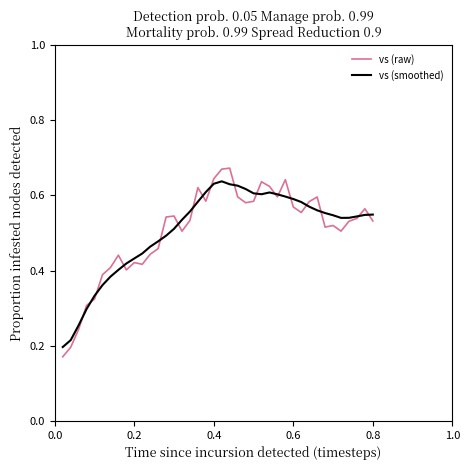

After their last crossing, which series has the higher values: vs (raw) or vs (smoothed)?

vs (smoothed)